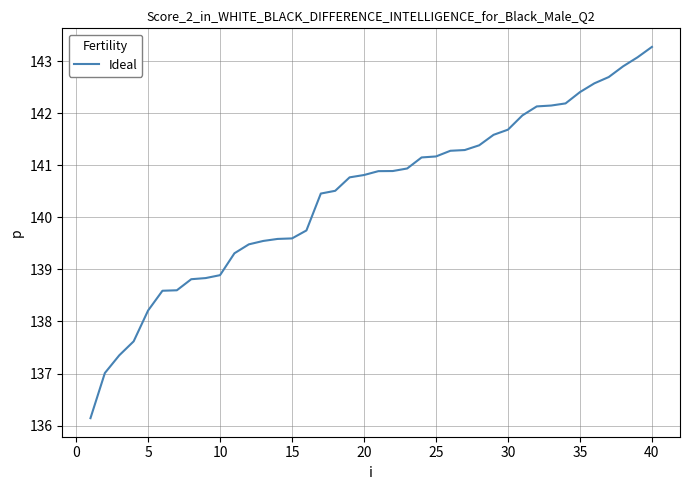

What is the smallest value displayed?

136.1